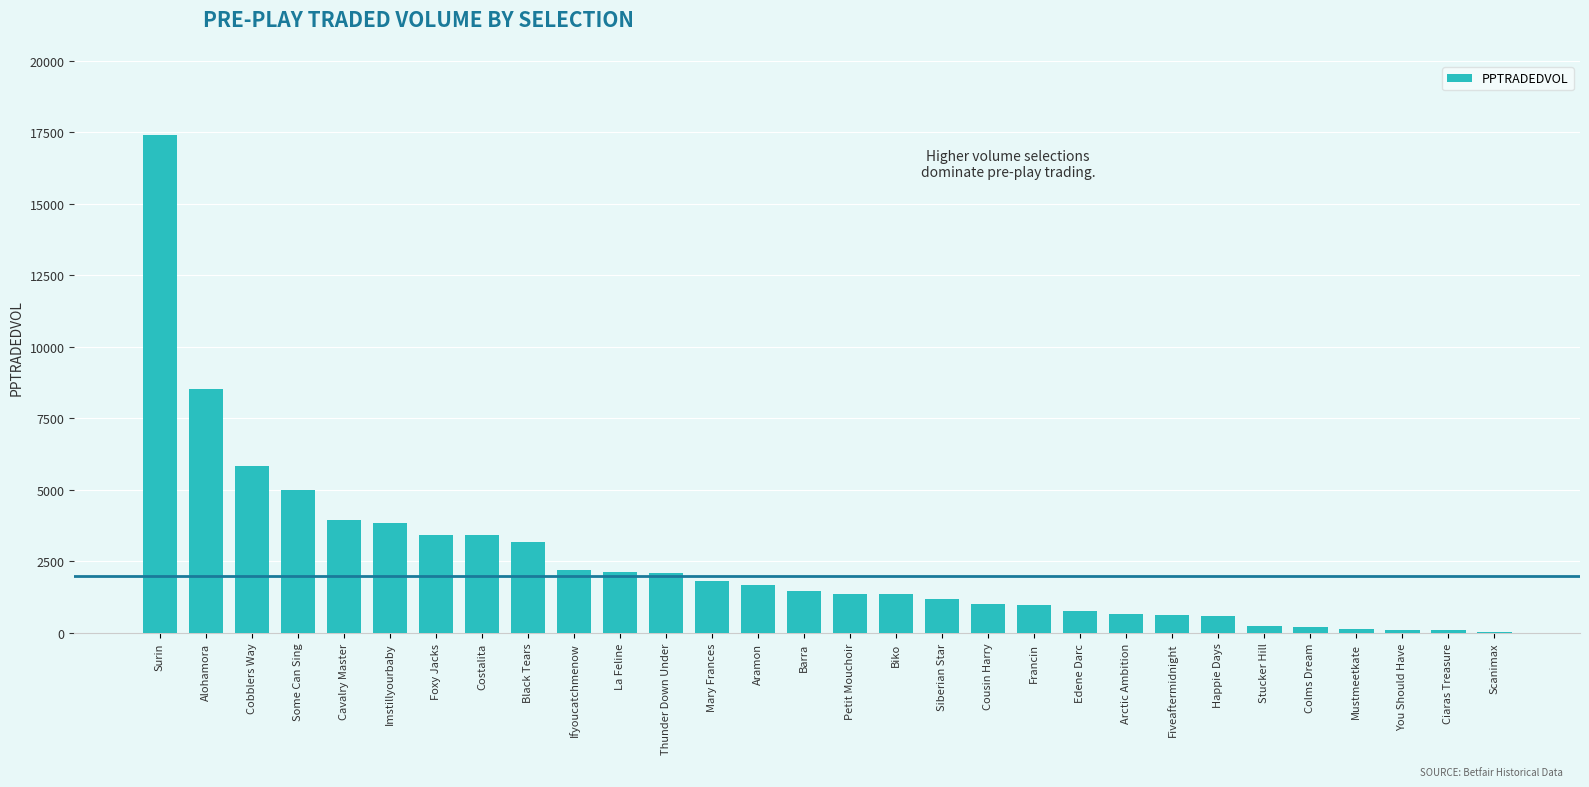

Read the value at Francin.

989.8